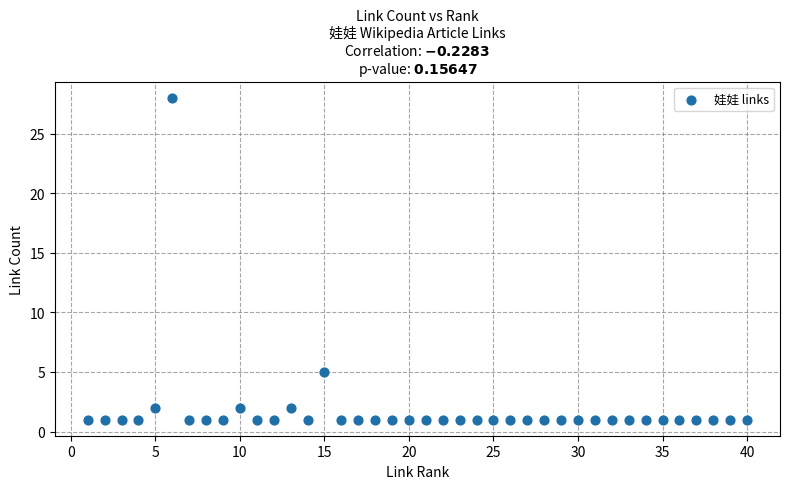

What is the range of X values (max minus min)?

39